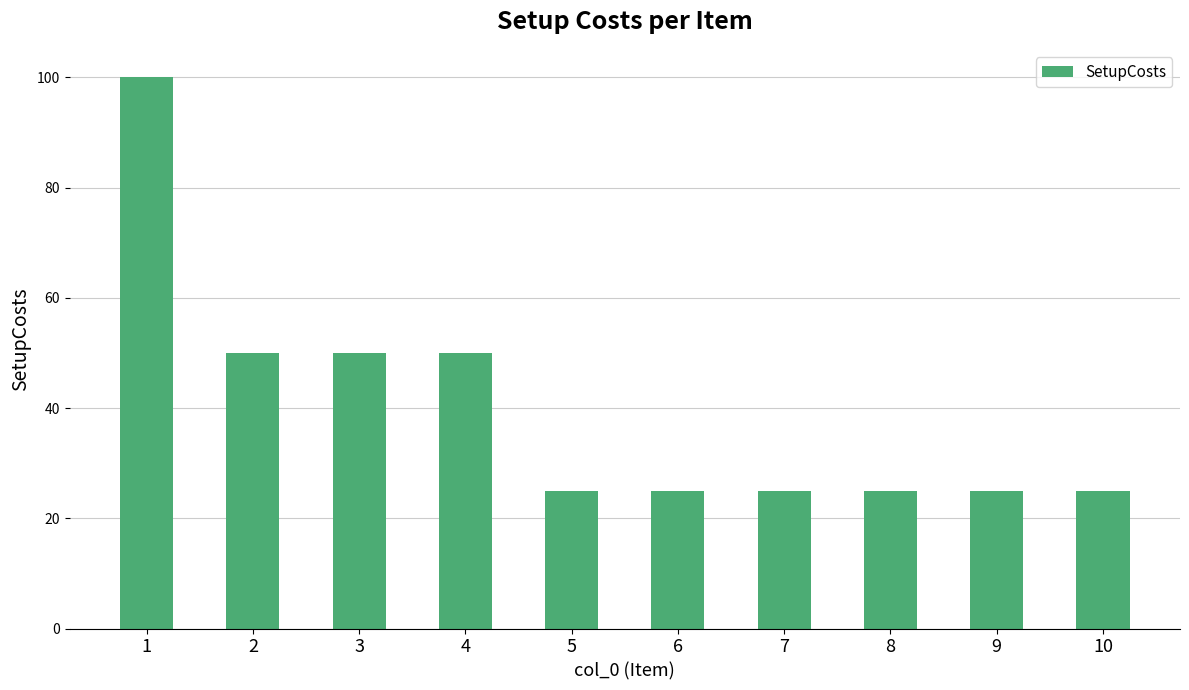

Is it true that the value at 4 is 71?

False